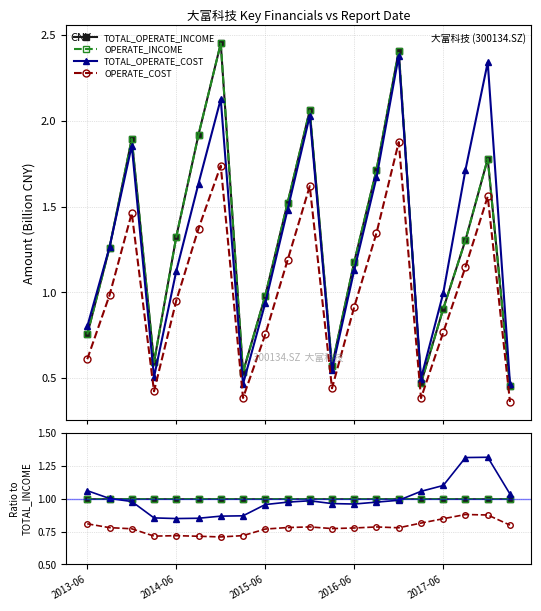

Which series has the largest total across all categories?

TOTAL_OPERATE_INCOME